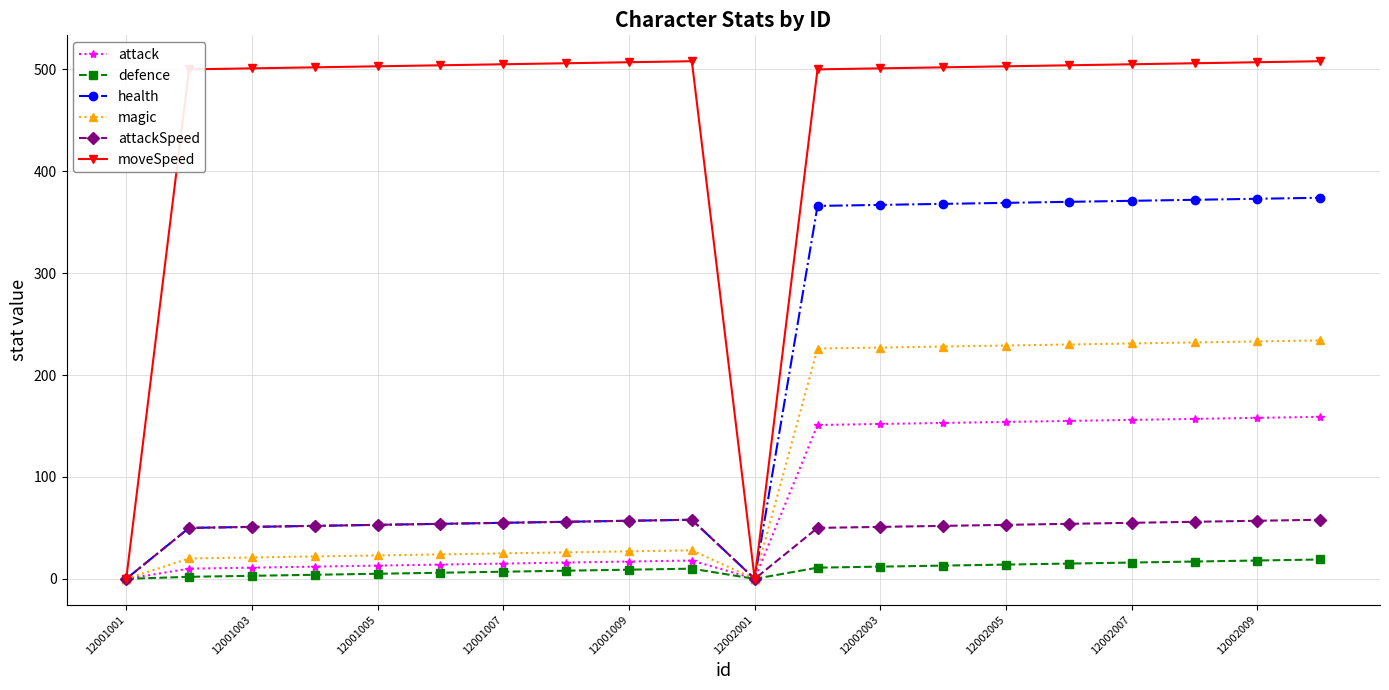

What is the value of the defence point at the 19th from the left?

18